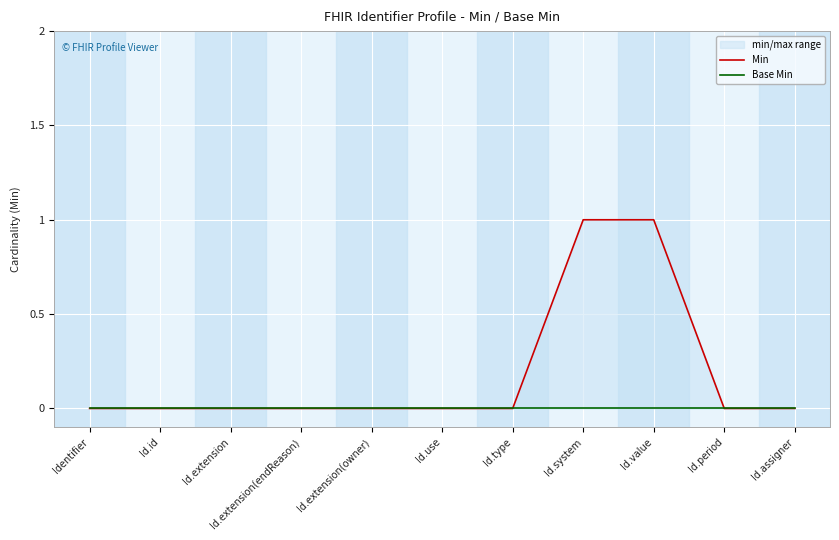

Which series has the largest total across all categories?

Min